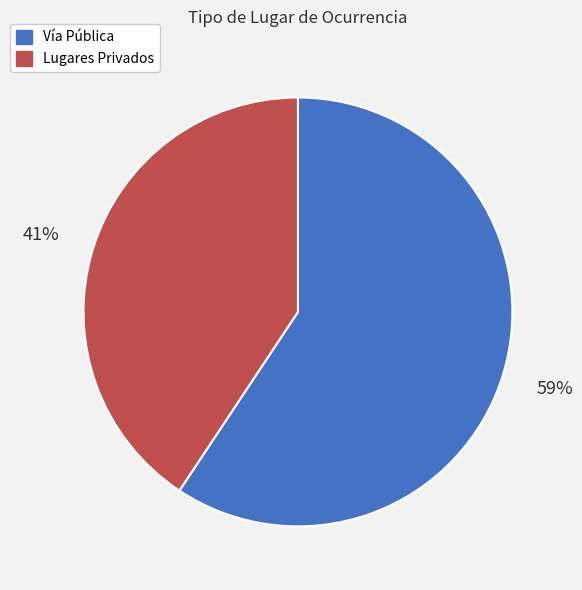

What percentage is the Lugares Privados slice, to the nearest percent?

41%